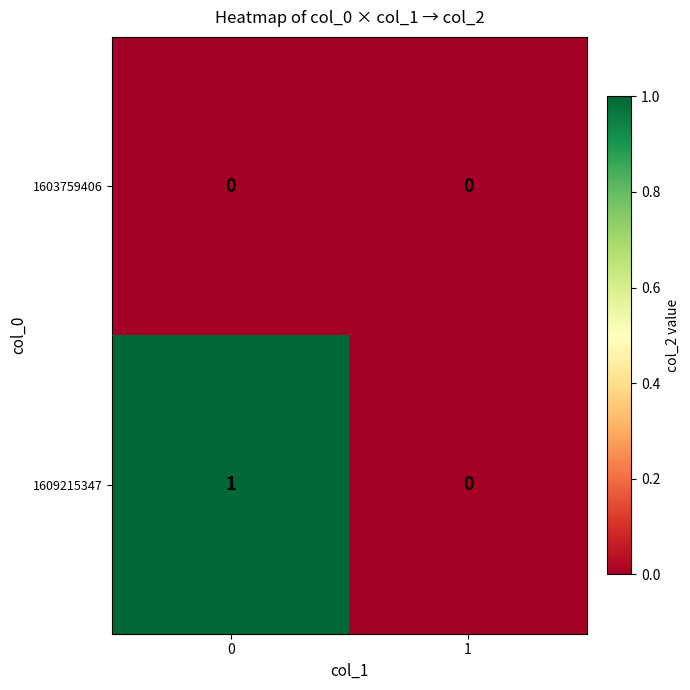

Reading right to left, what are all the values shown in this chart?

1603759406: 1=0	0=0
1609215347: 1=0	0=1